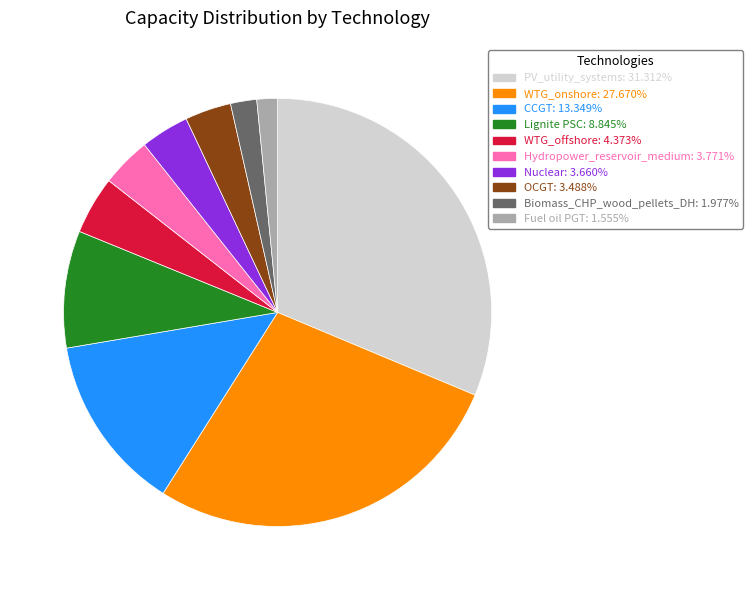

Between Lignite PSC and Nuclear, which is larger?

Lignite PSC